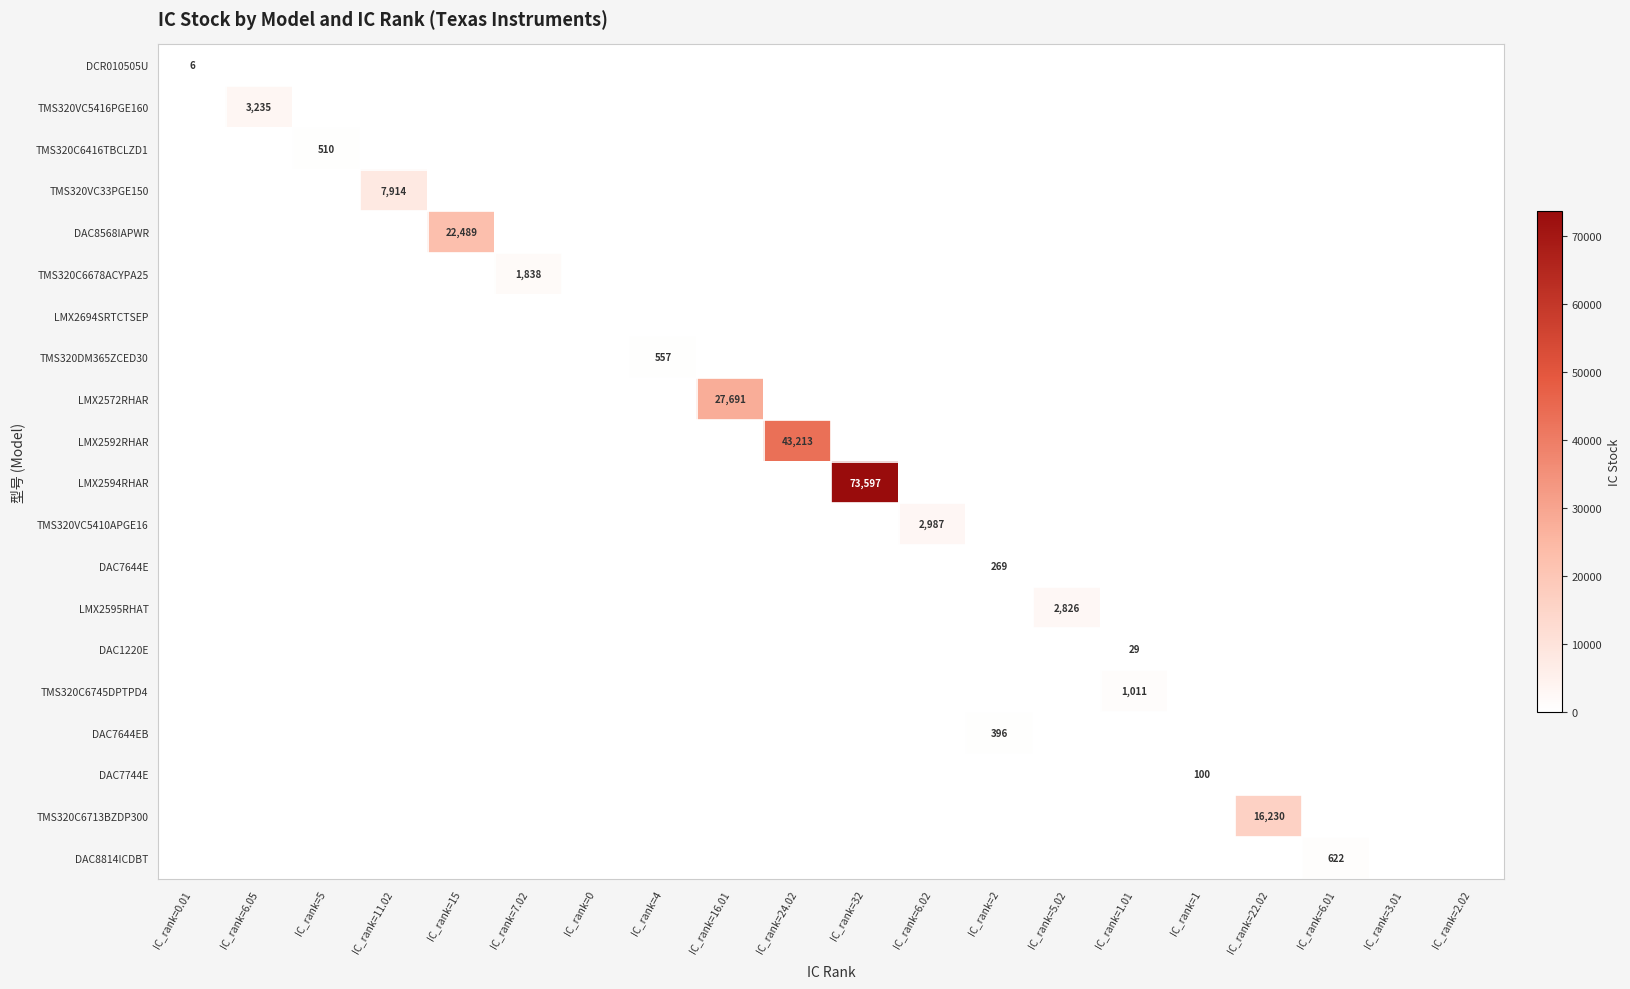

What is the total value across all series at IC_rank=24.02?

43213